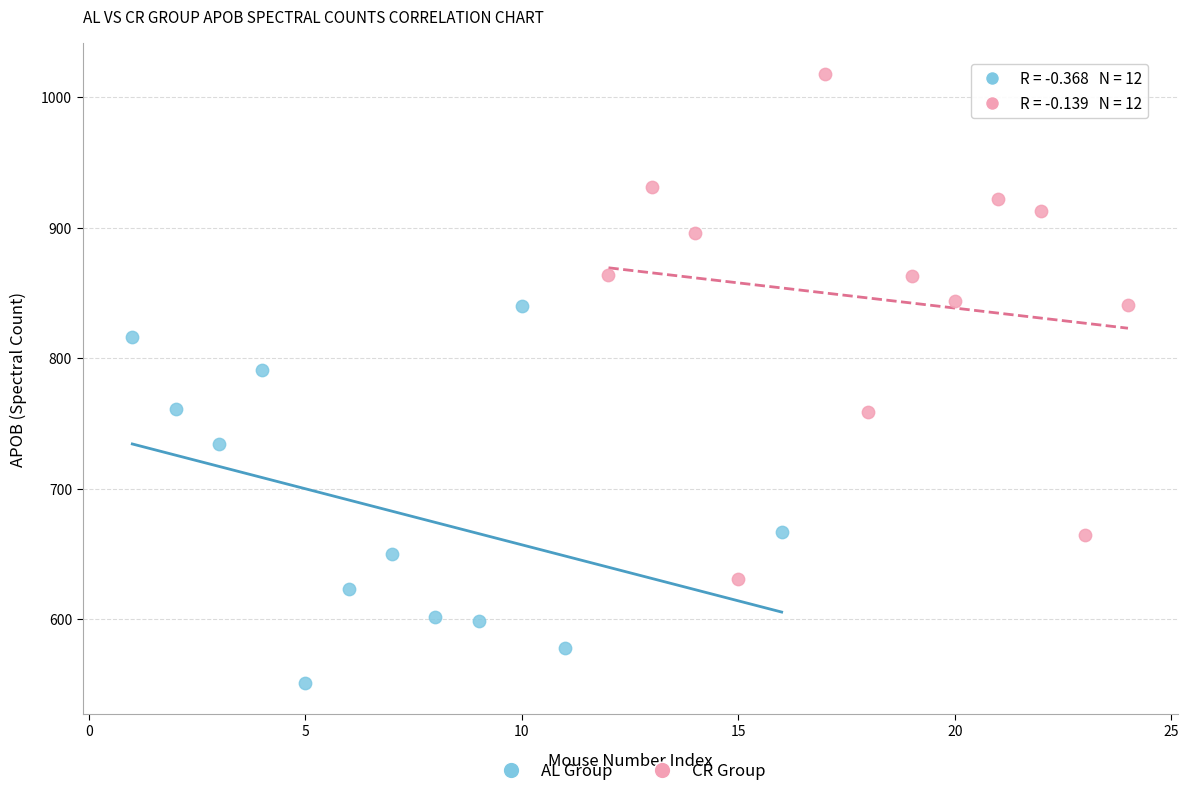

What are all the series names shown in the legend?

AL Group, CR Group